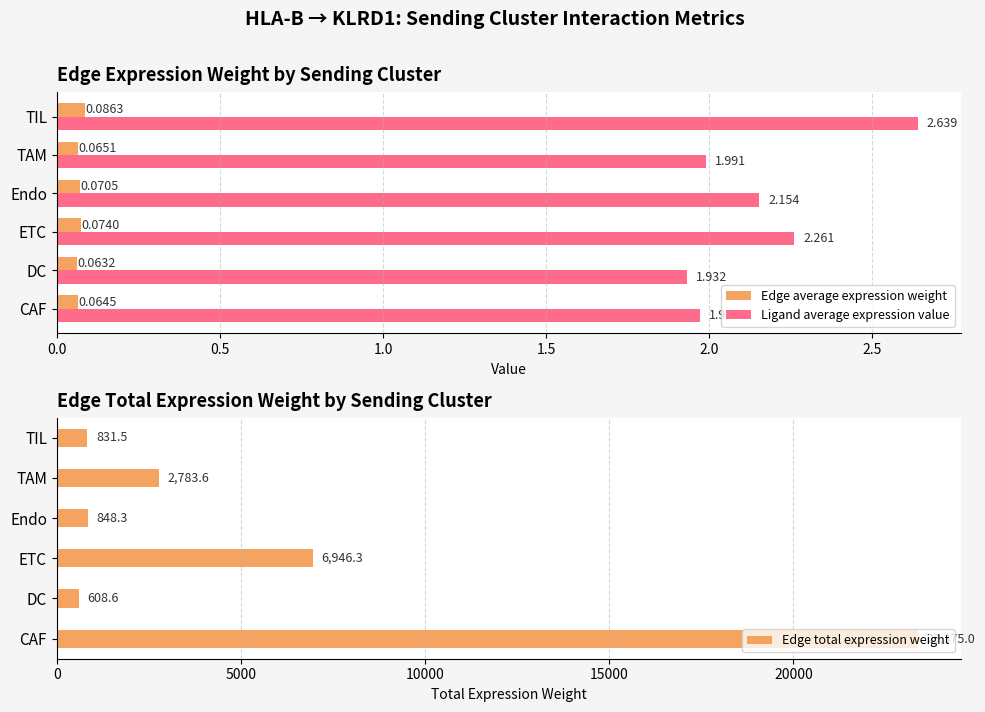

Is the value of Edge average expression weight at TIL greater than the value of Ligand average expression value at Endo?

No